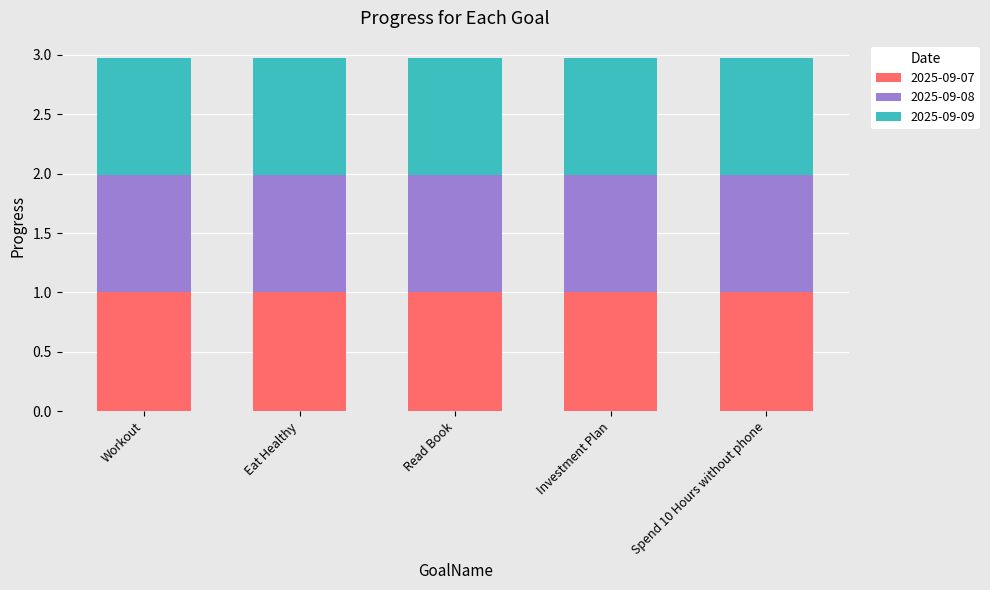

What is the sum of the 2025-09-07 values at Spend 10 Hours without phone and Read Book?

2.0